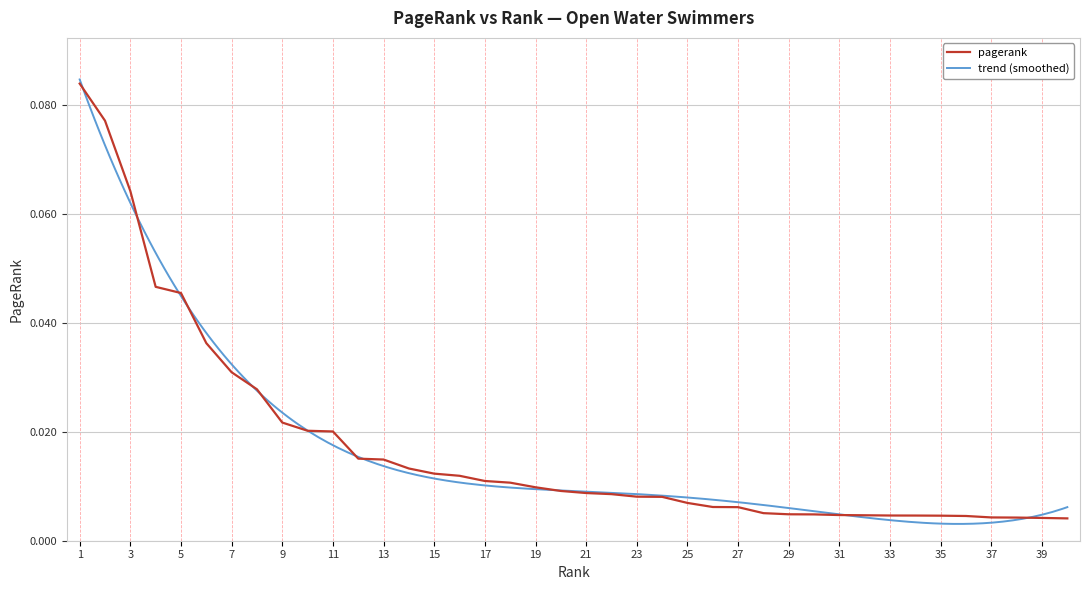

Reading left to right, transcribe all the data shown in this chart.

0.1	0.1	0.1	0.0	0.0	0.0	0.0	0.0	0.0	0.0	0.0	0.0	0.0	0.0	0.0	0.0	0.0	0.0	0.0	0.0	0.0	0.0	0.0	0.0	0.0	0.0	0.0	0.0	0.0	0.0	0.0	0.0	0.0	0.0	0.0	0.0	0.0	0.0	0.0	0.0